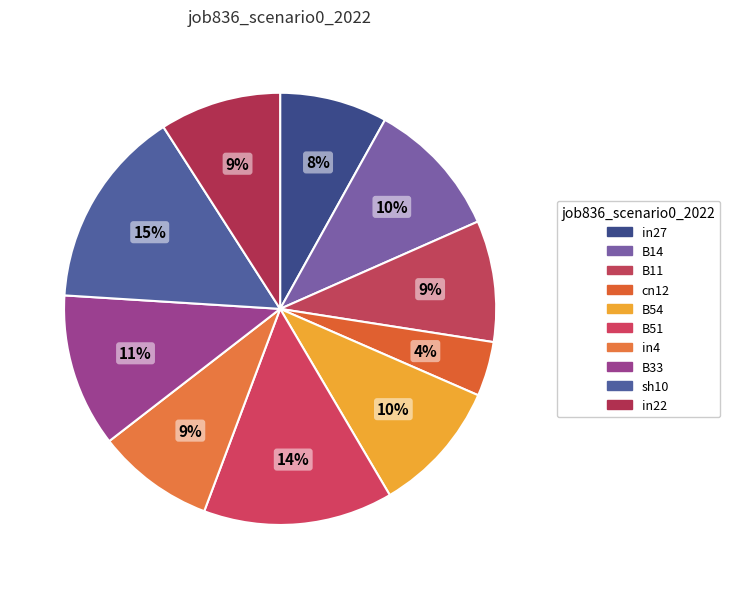

Is there any slice that represents more than half of the pie?

No